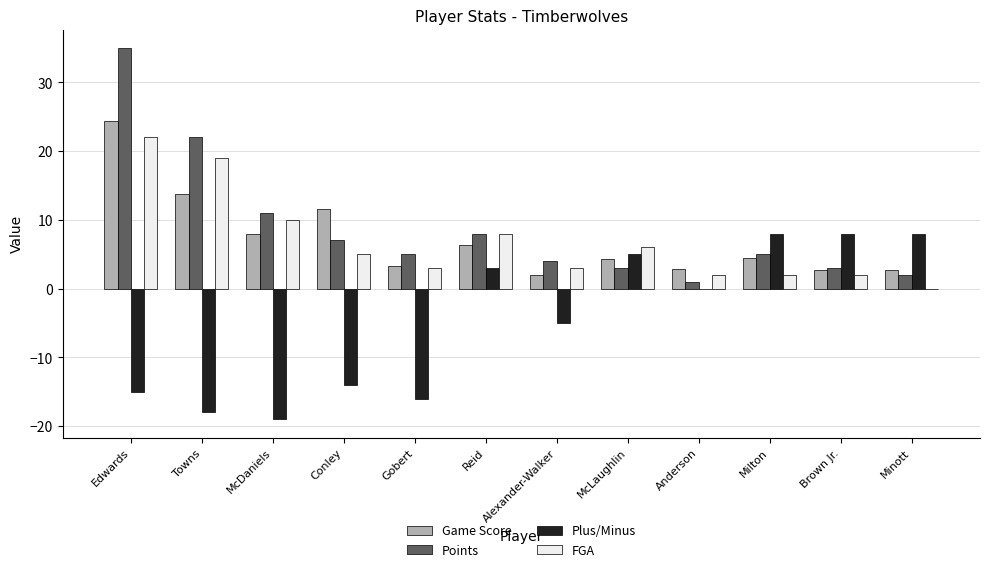

What is the sum of the Plus/Minus values at McDaniels and Reid?

-16.0